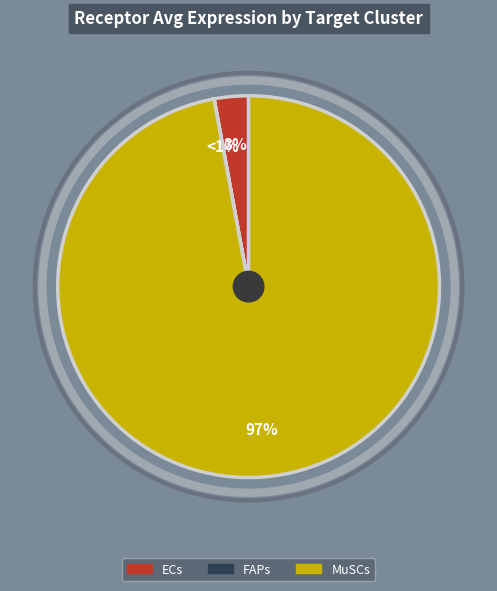

How much of the chart is everything except FAPs?

100.0%